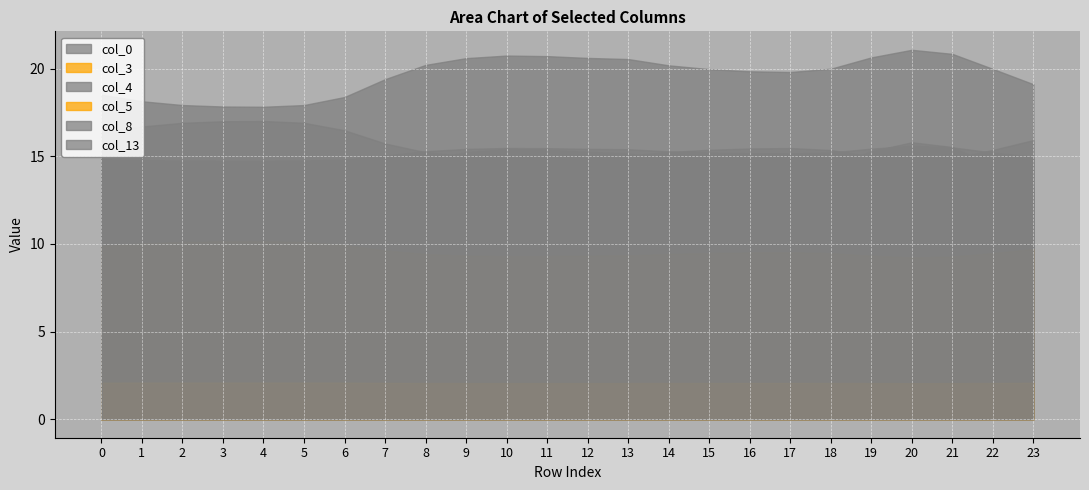

How many data points in col_8 are less than 15?

5